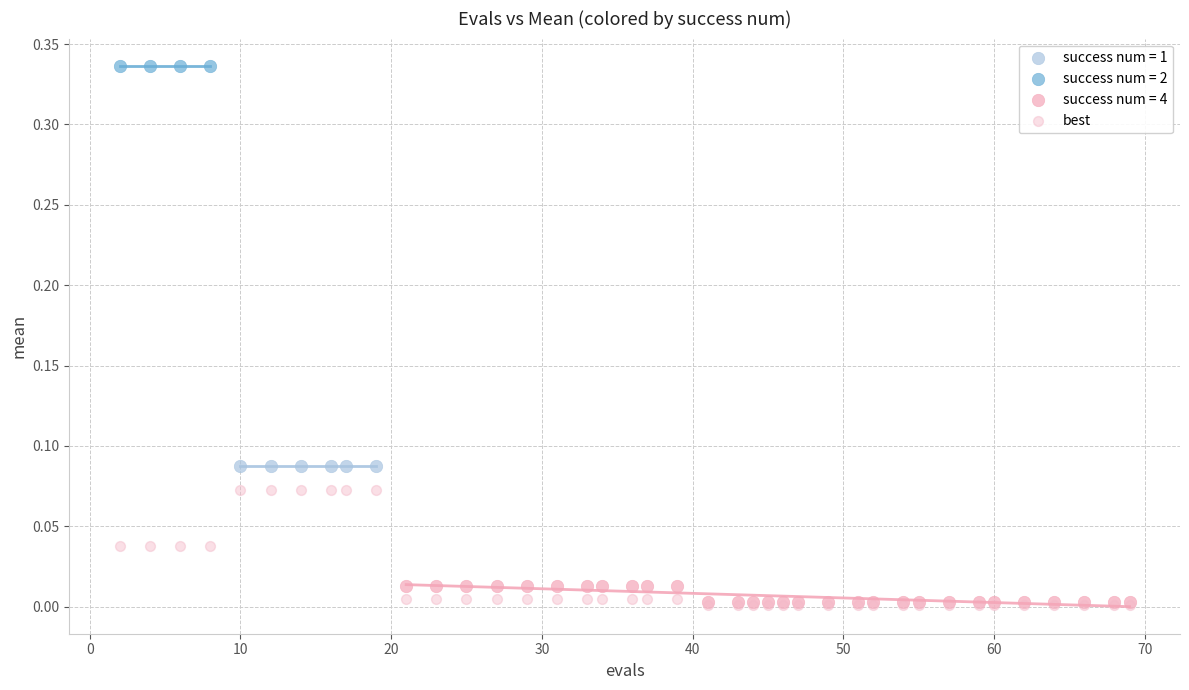

Which series reaches the maximum Y coordinate?

success num = 2